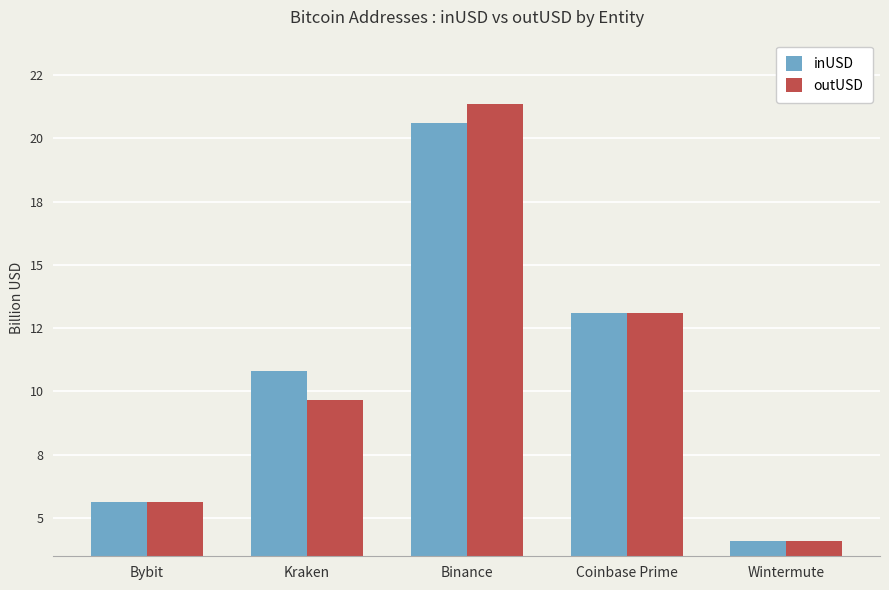

Does the chart contain any negative values?

No